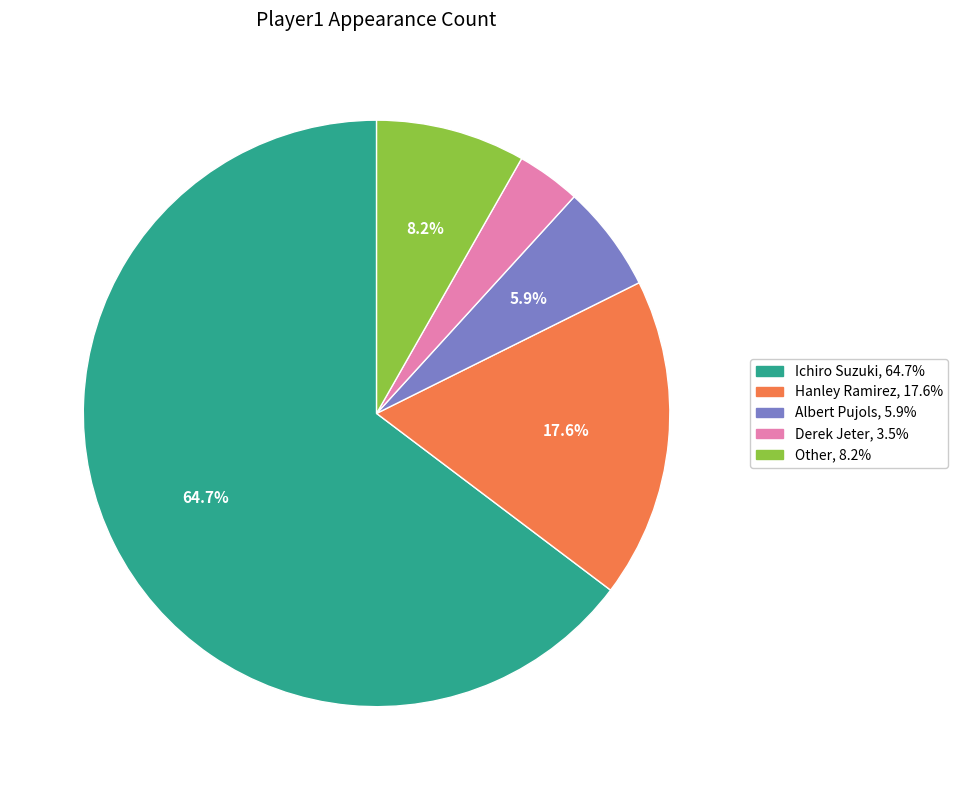

What is the smallest slice in the pie chart?

Derek Jeter